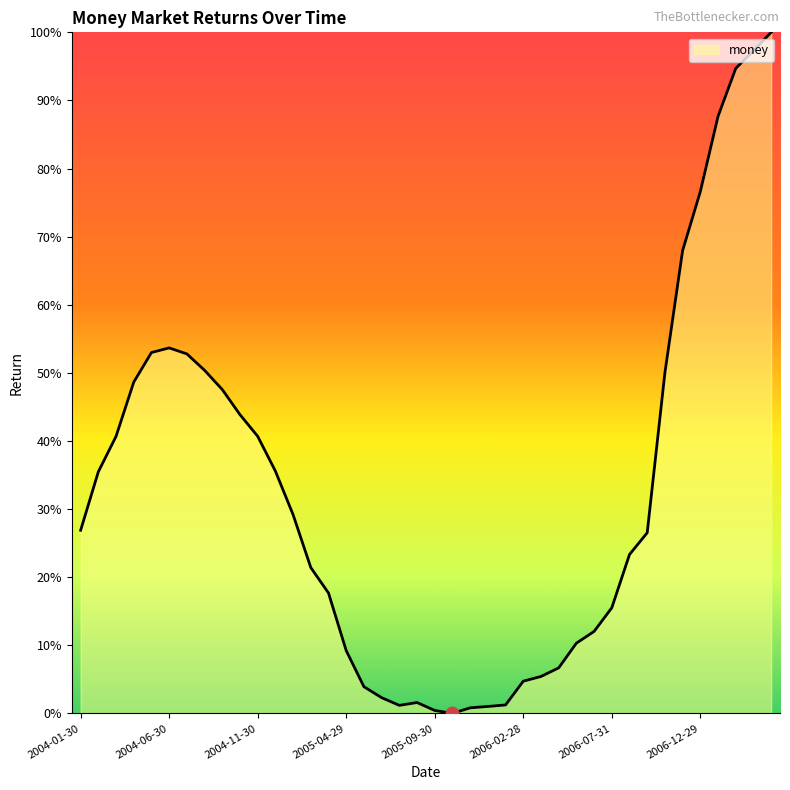

Is this an area chart (filled region under the line)?

Yes